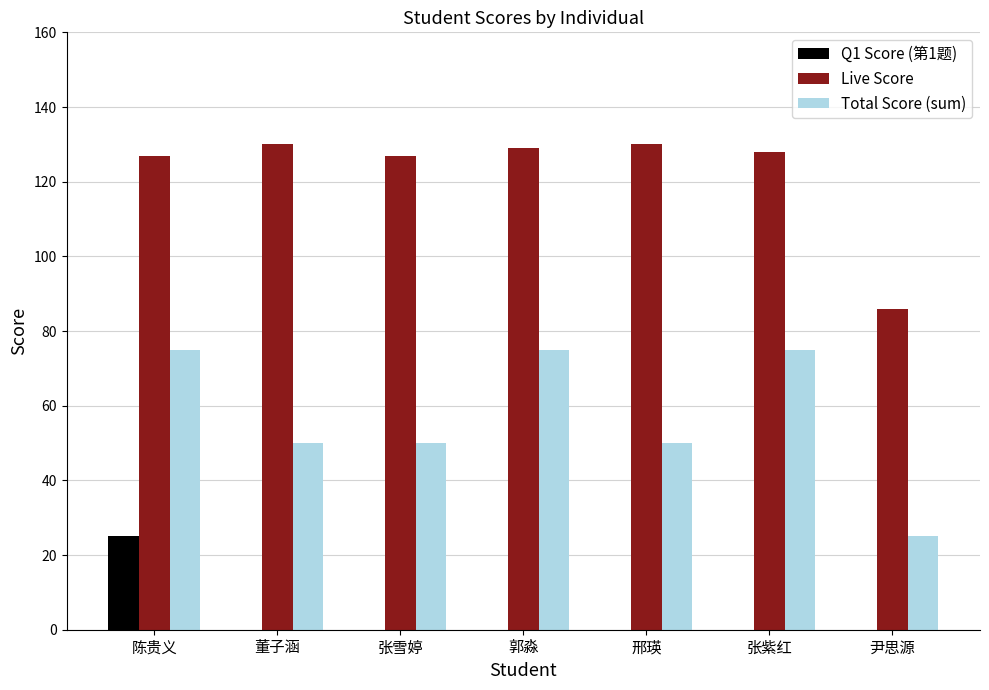

What is the total value across all series at 郭淼?

204